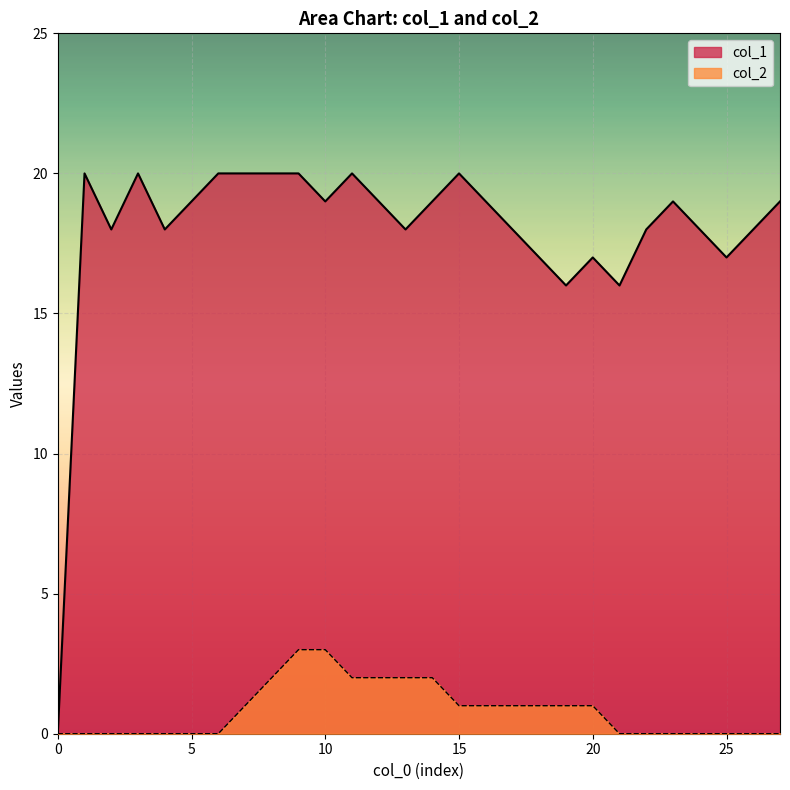

True or false: col_1 and col_2 intersect in this chart.

False